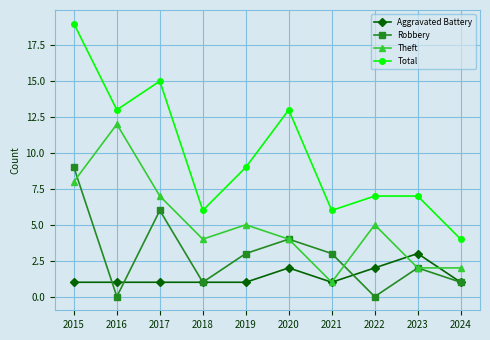

How many interior local valleys does the Total series have?

3